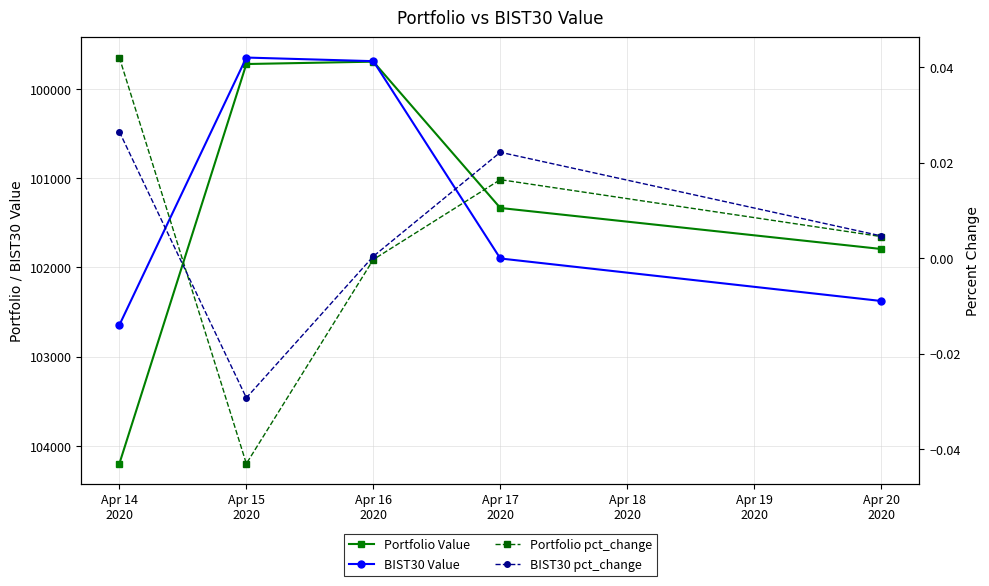

At which label does BIST30 Value first exceed 101899?

Apr 14
2020